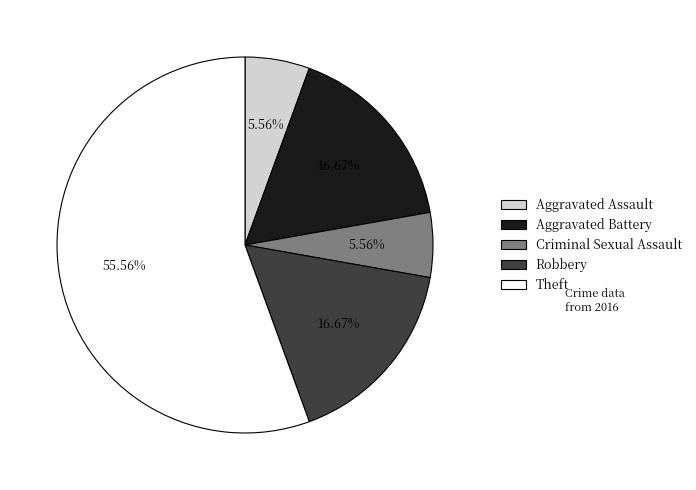

Which slice is the largest?

Theft